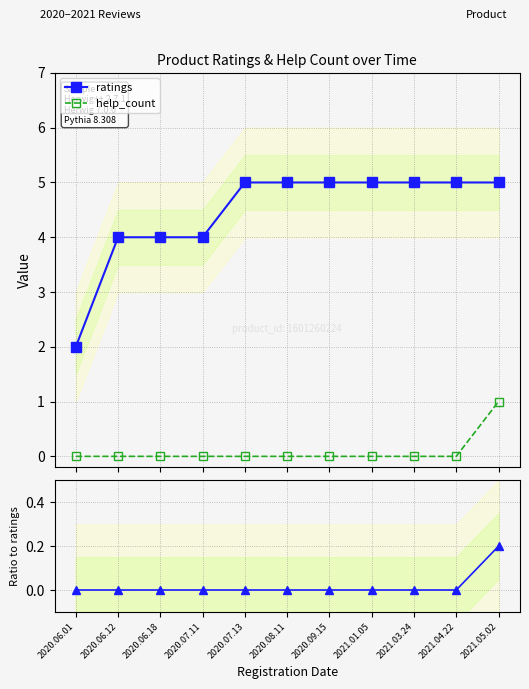

True or false: ratio help/ratings and ratings intersect in this chart.

False